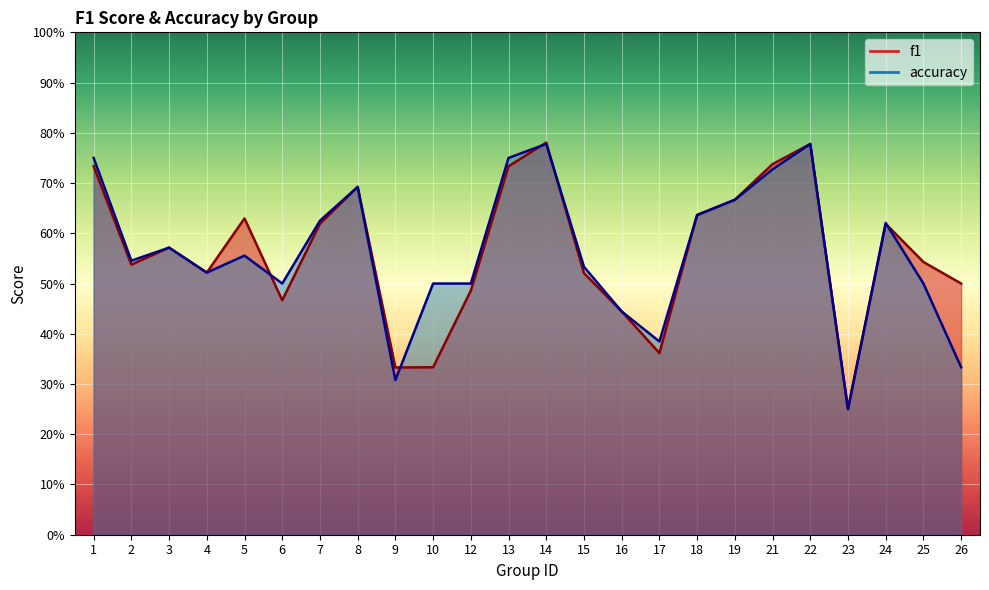

Reading left to right, transcribe all the data shown in this chart.

f1: 0.7	0.5	0.6	0.5	0.6	0.5	0.6	0.7	0.3	0.3	0.5	0.7	0.8	0.5	0.4	0.4	0.6	0.7	0.7	0.8	0.2	0.6	0.5	0.5
accuracy: 0.8	0.5	0.6	0.5	0.6	0.5	0.6	0.7	0.3	0.5	0.5	0.8	0.8	0.5	0.4	0.4	0.6	0.7	0.7	0.8	0.2	0.6	0.5	0.3